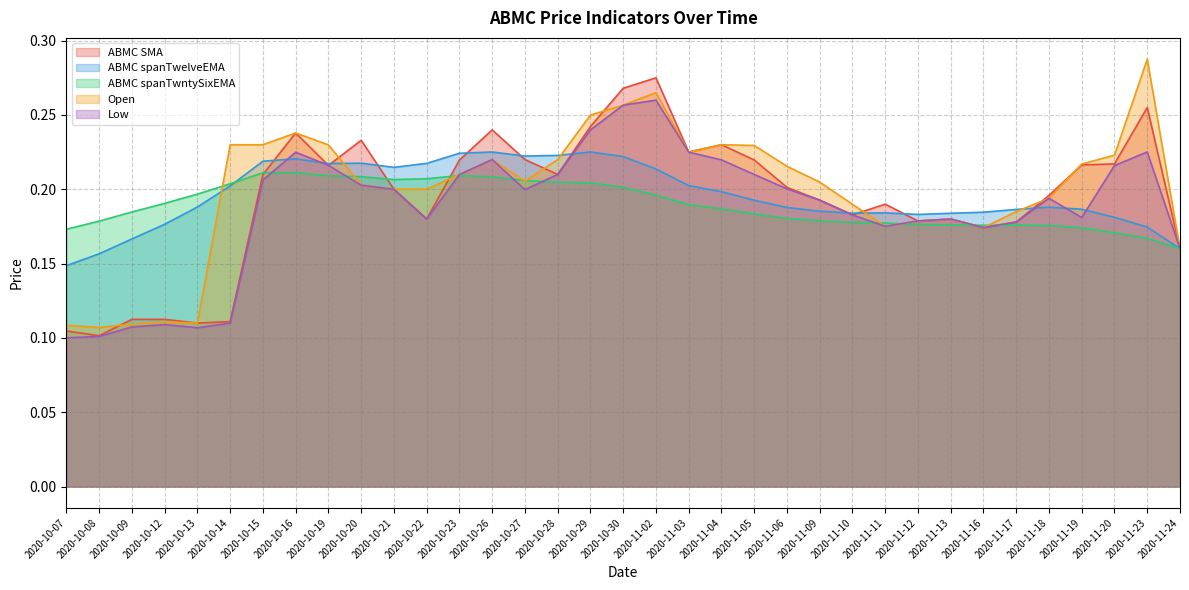

Where is Open nearest to the value 0?

2020-10-08